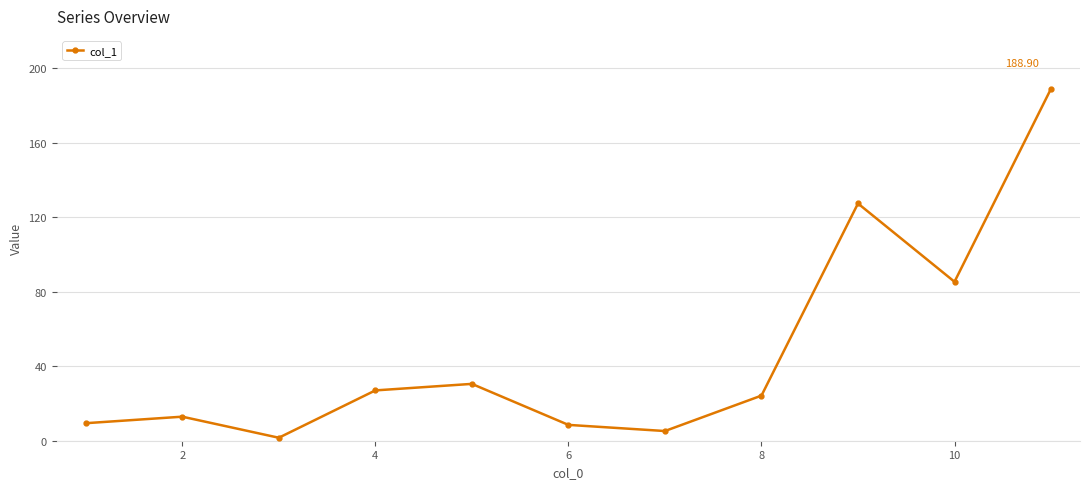

What is the difference between the maximum and second lowest values?

183.7